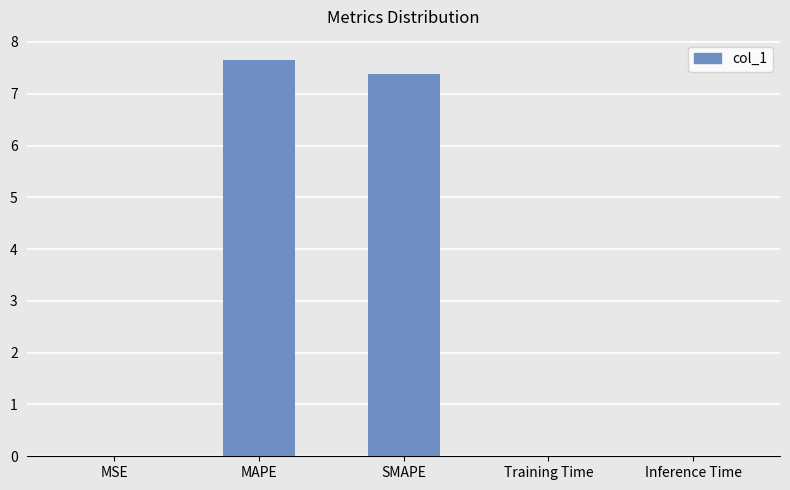

Is it true that the value at SMAPE is 11.5?

False